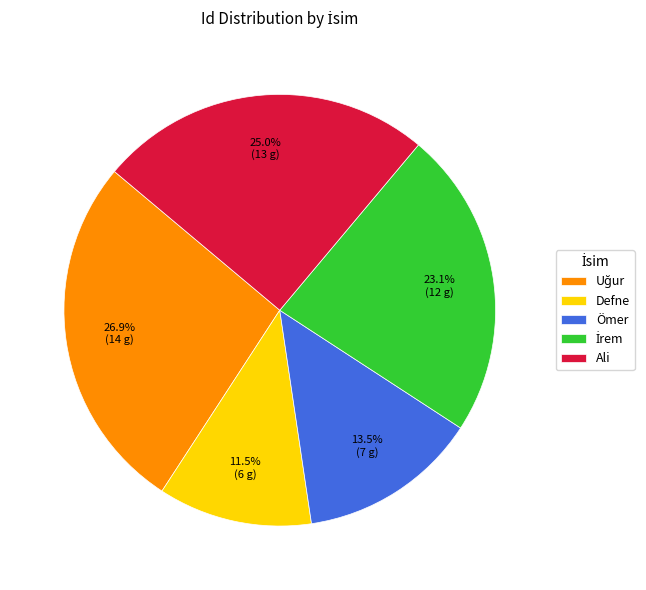

Does any single category account for the majority?

No